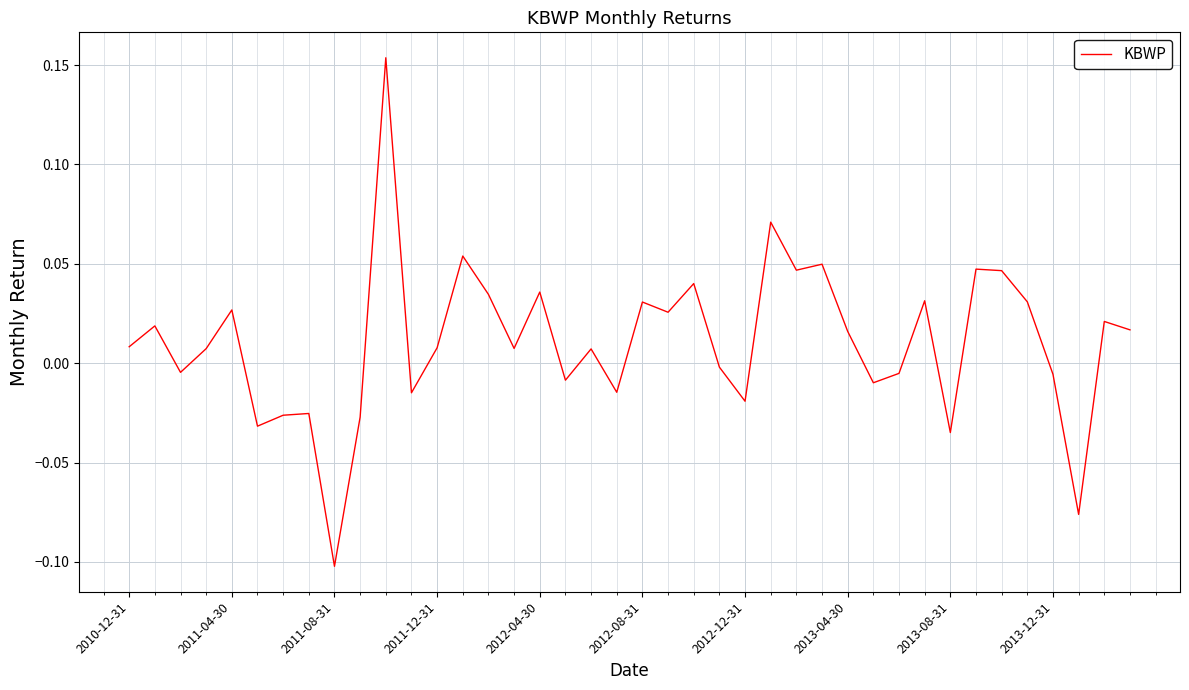

What is the difference between the maximum and minimum values?

0.3